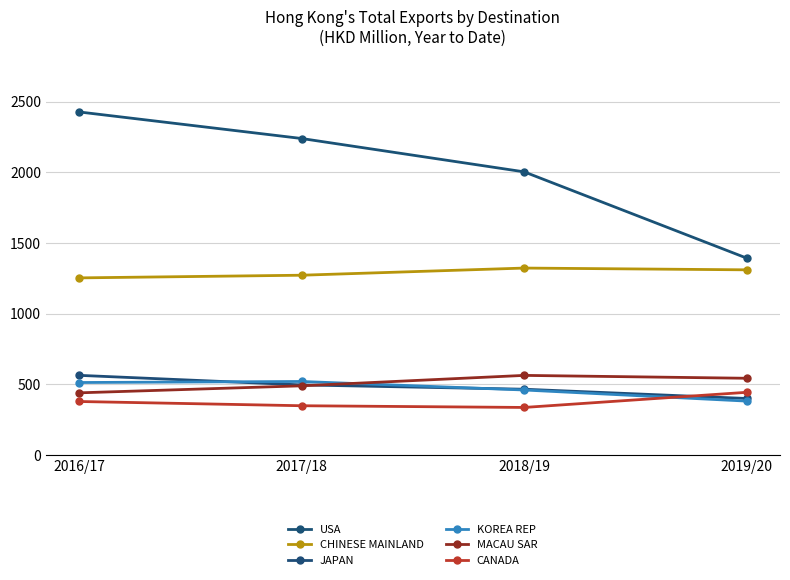

Is the value of JAPAN at 2016/17 greater than the value of KOREA REP at 2017/18?

Yes